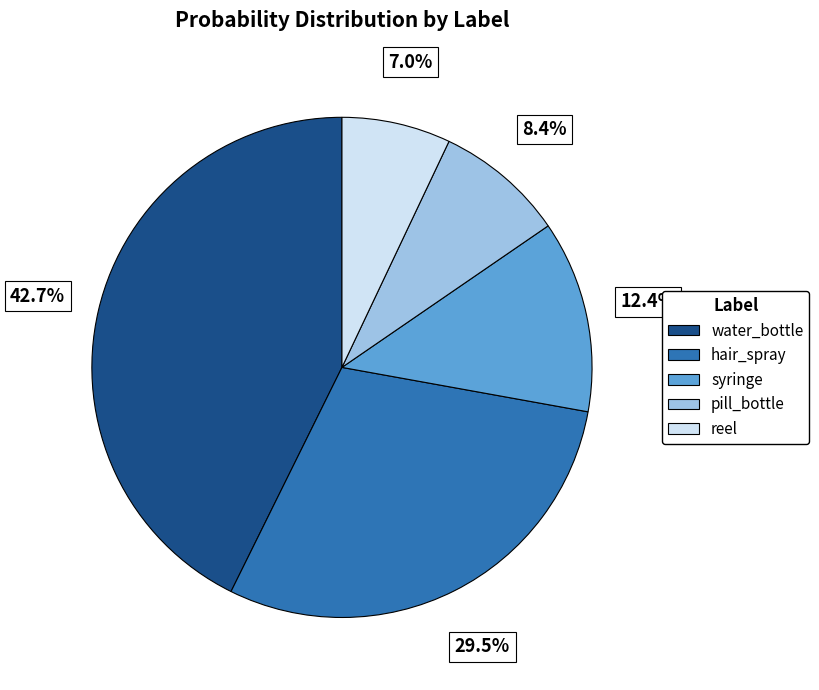

Does pill_bottle account for over 50% of the chart?

No